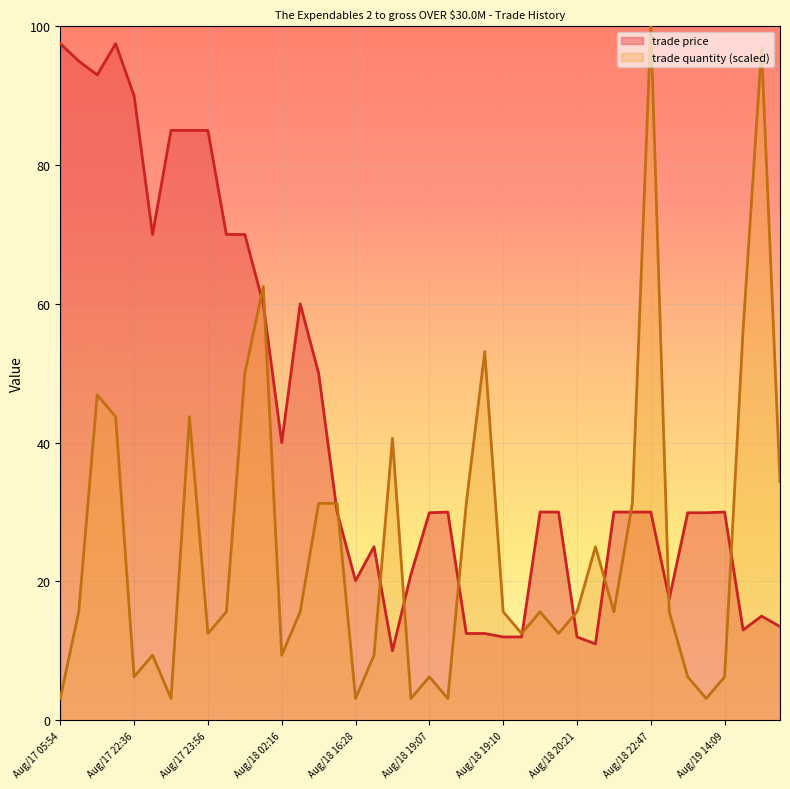

Where do trade price and trade quantity first cross each other?

Aug/18 01:33 and Aug/18 01:41